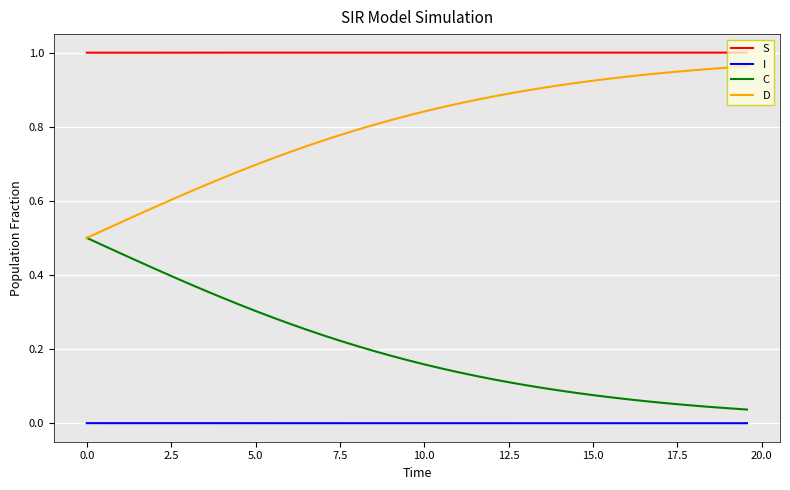

Which series has the largest total across all categories?

S